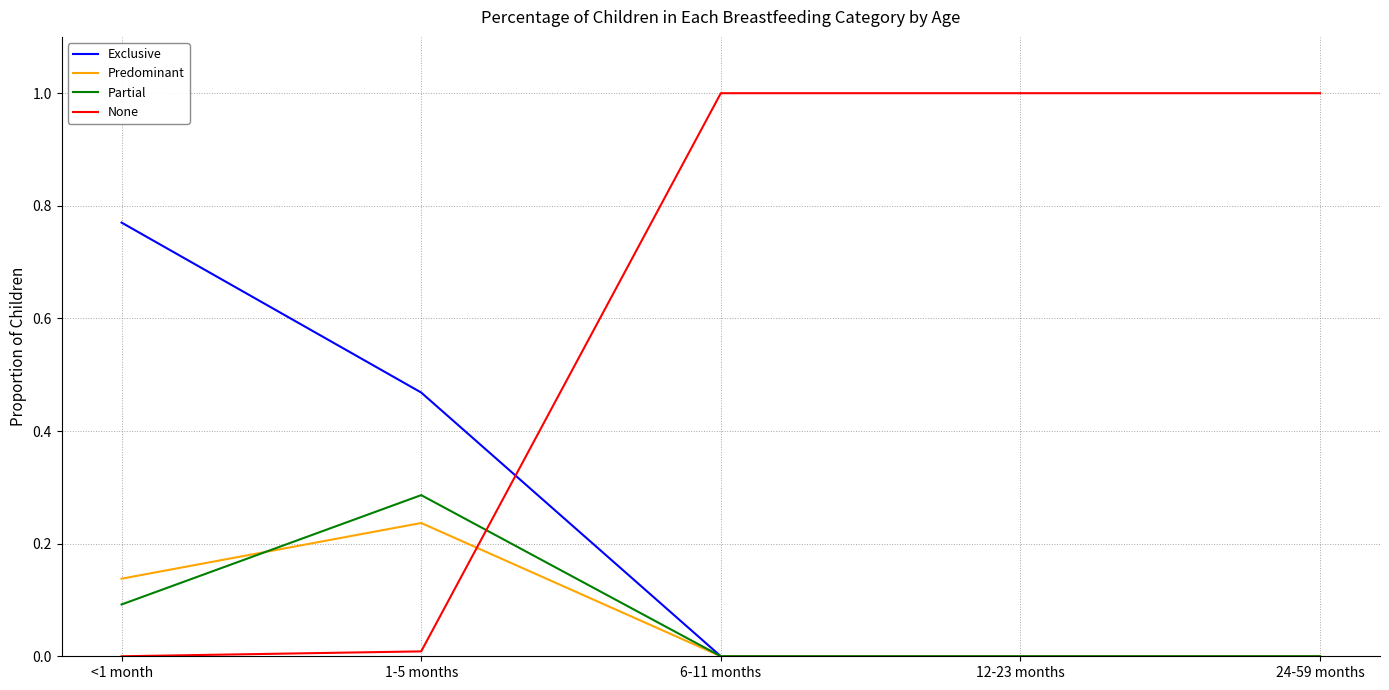

How many lines are shown in the chart?

4